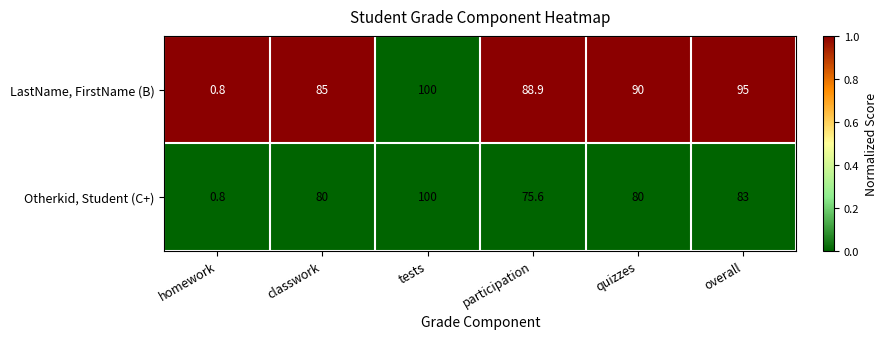

What is the total value across all series at tests?

200.0